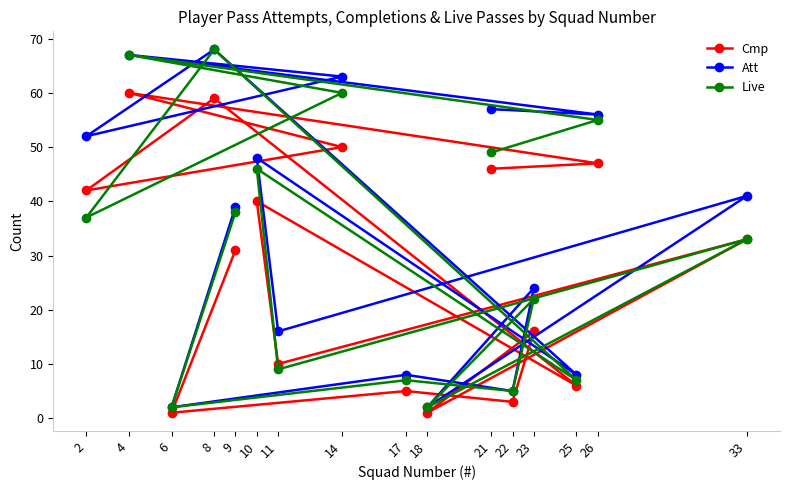

Which category has the highest value in the Cmp series?

4